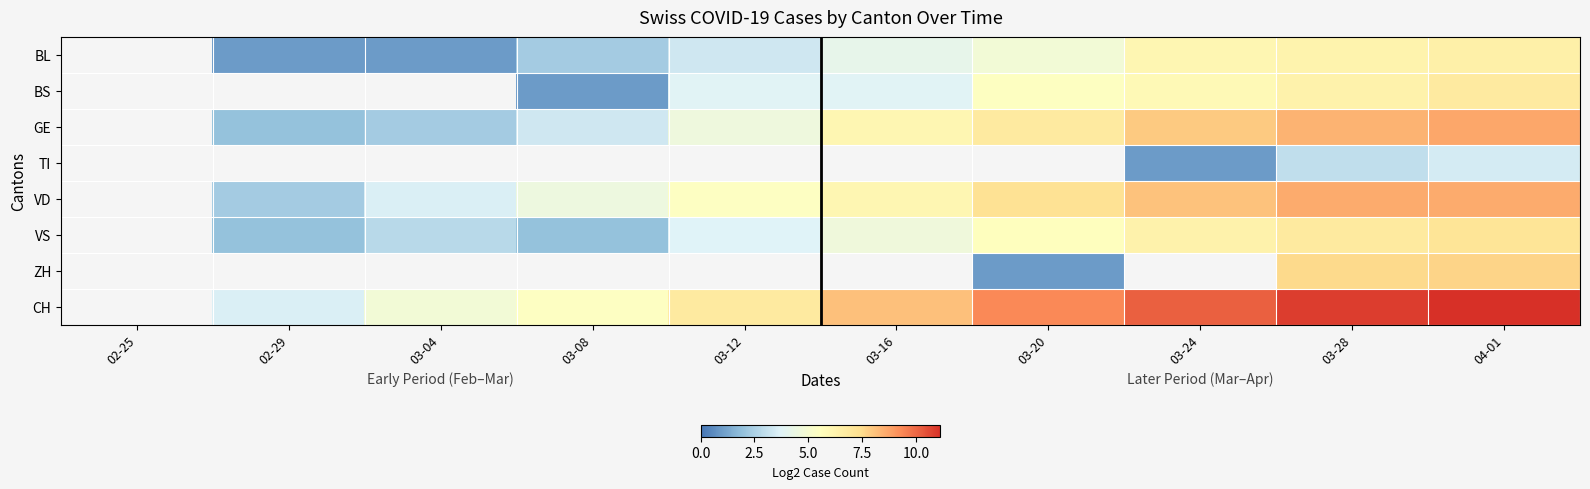

What is the difference between the BL values at 03-08 and 03-12?

1.0